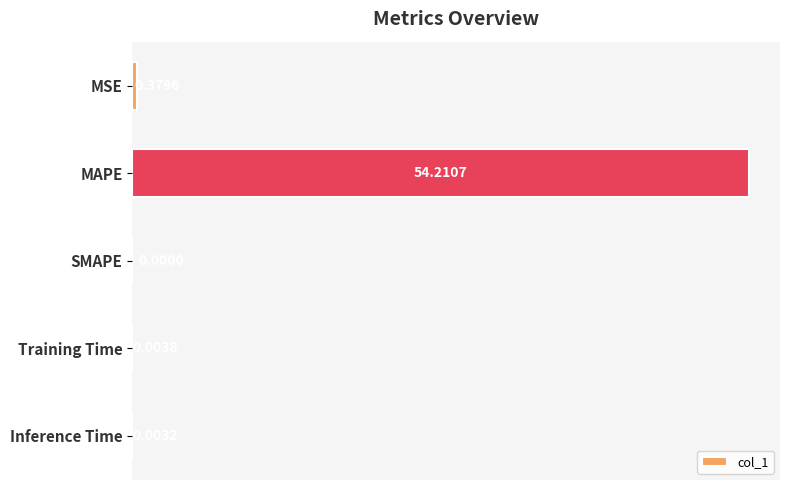

Where is the data nearest to the value 27?

MSE